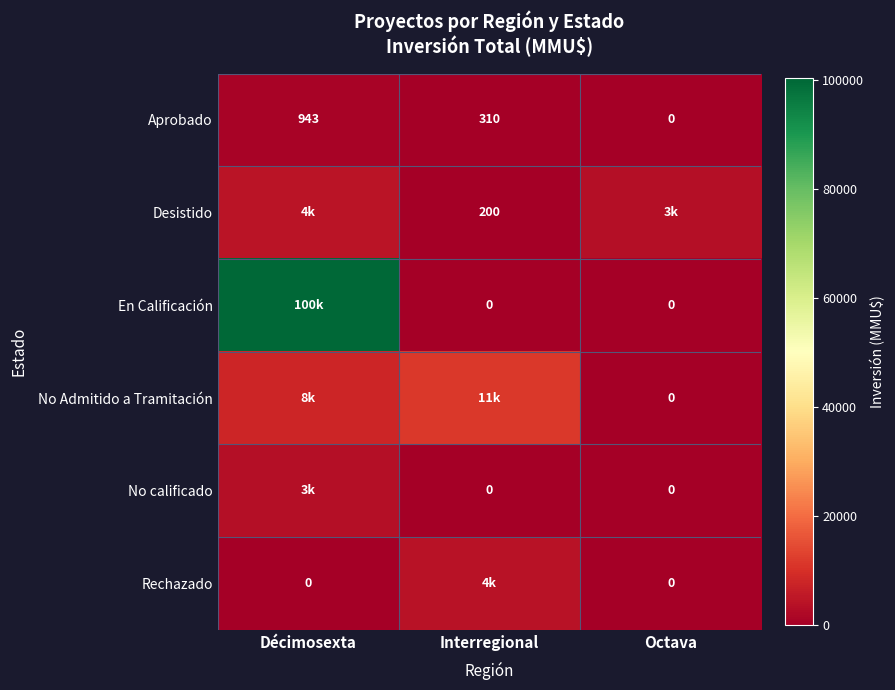

What is the total value across all series at Octava?

3500